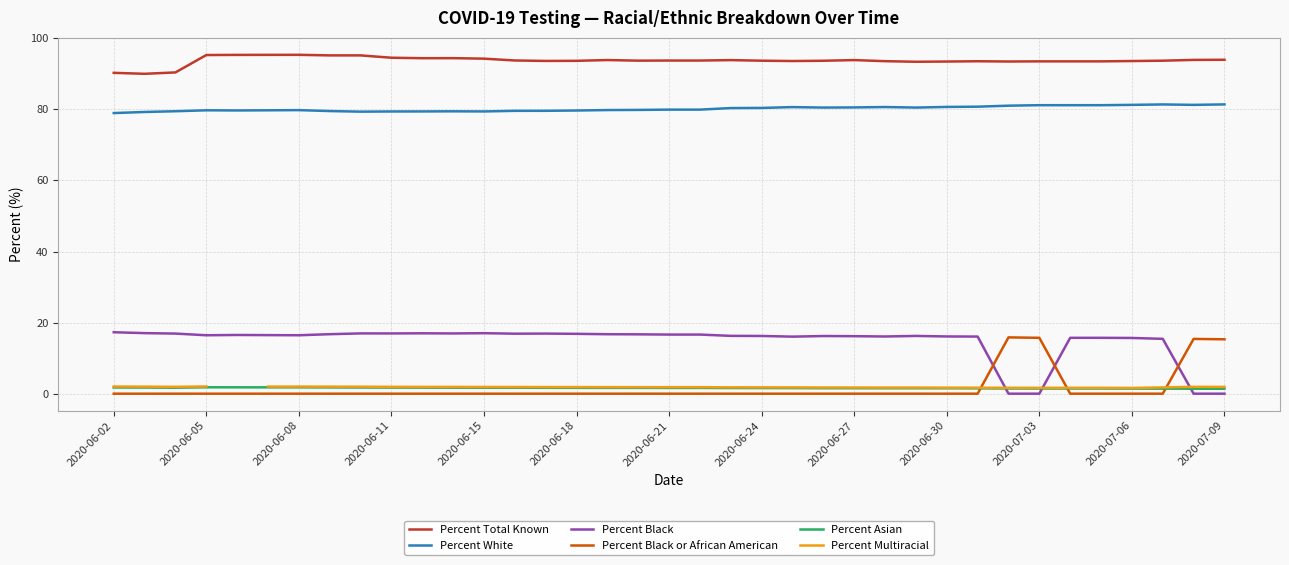

True or false: Percent Asian and Percent White intersect in this chart.

False